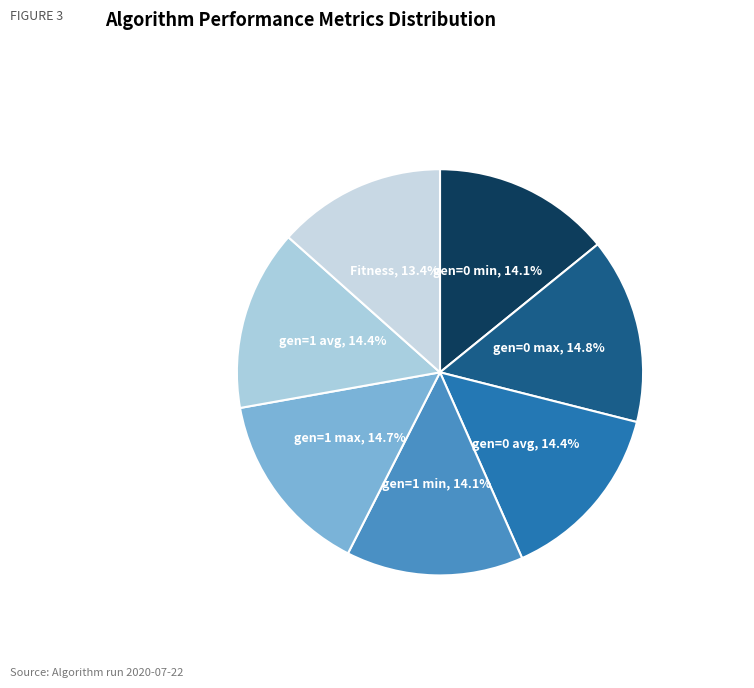

Count the number of slices in the pie.

7